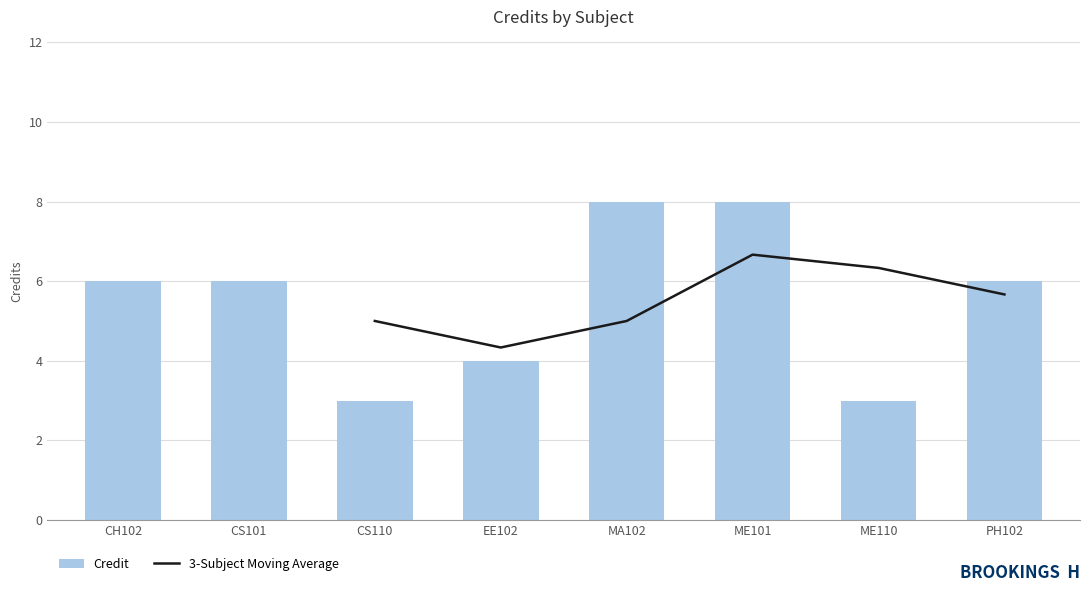

What is the value of the 8th bar from the left?

6